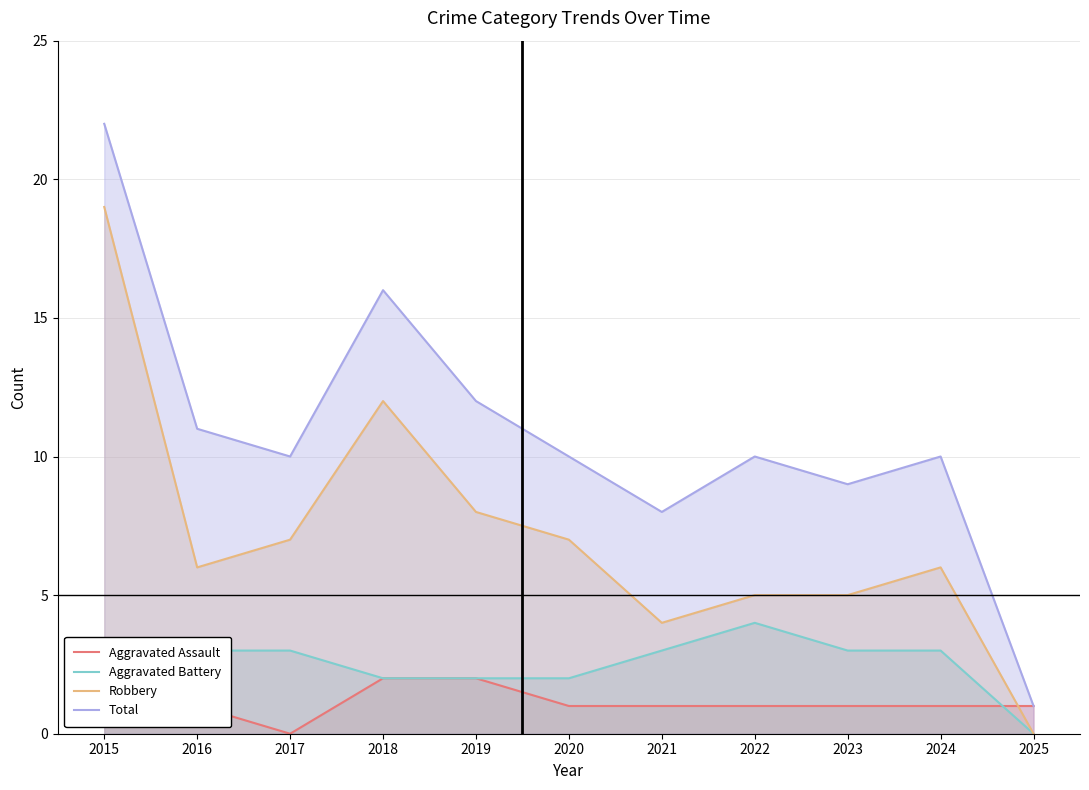

True or false: Aggravated Assault and Robbery intersect in this chart.

True